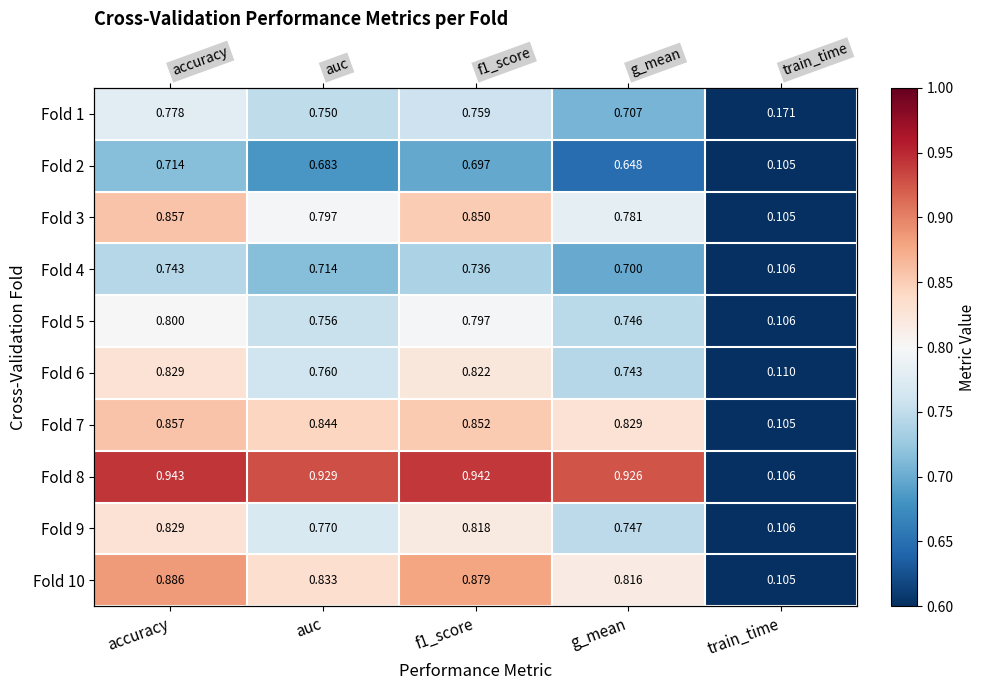

How many Fold 6 values are between 0 and 1?

5